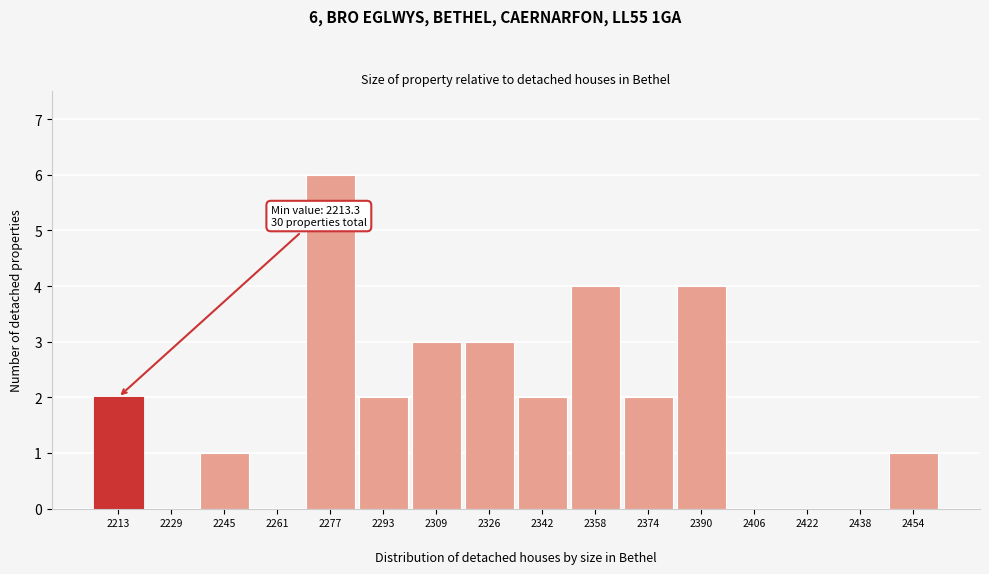

What is the sum of all values?

30